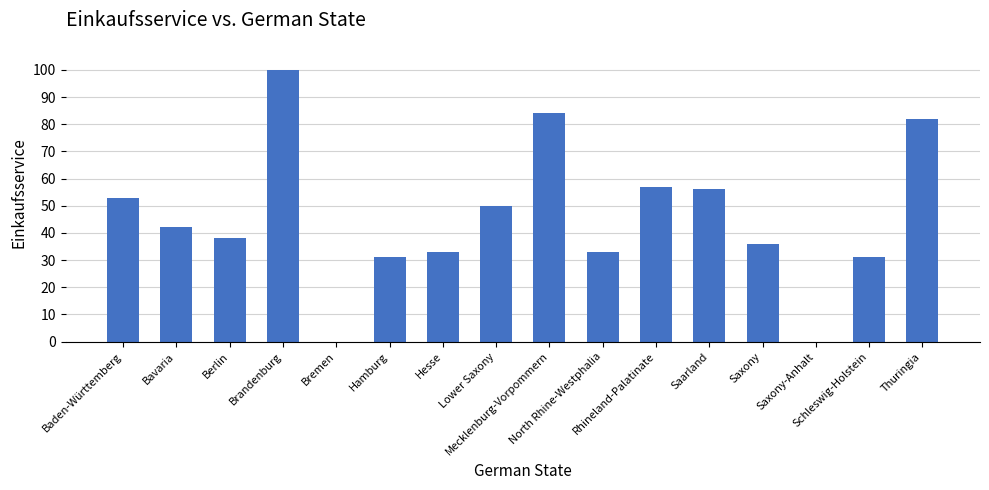

What is the maximum value shown in the chart?

100